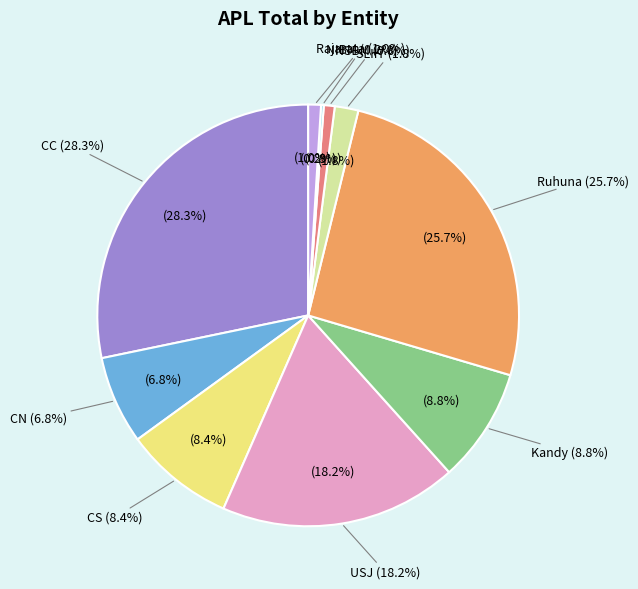

Does NIBM represent more than half of the total?

No